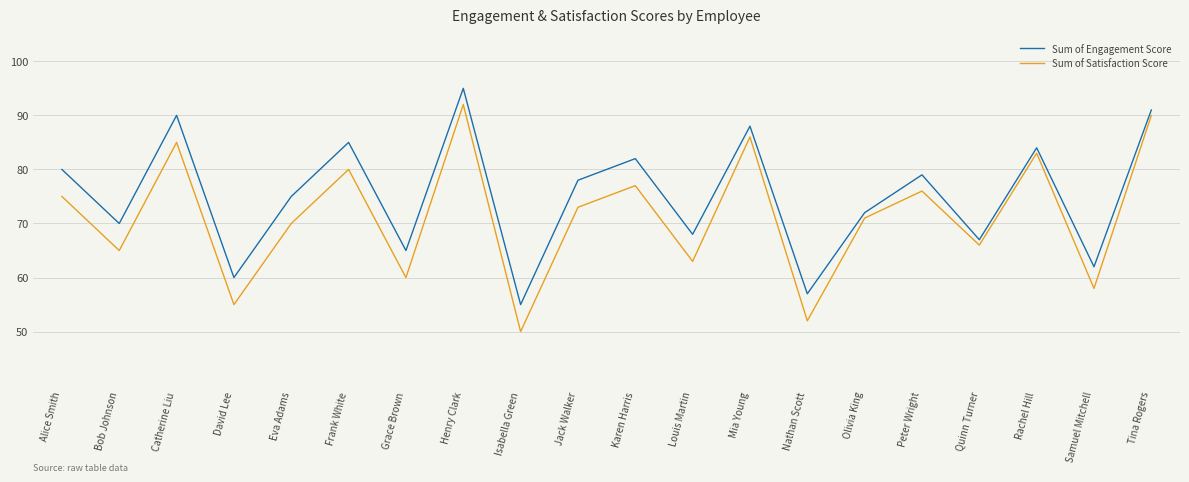

How many interior local valleys does the Sum of Satisfaction Score series have?

8